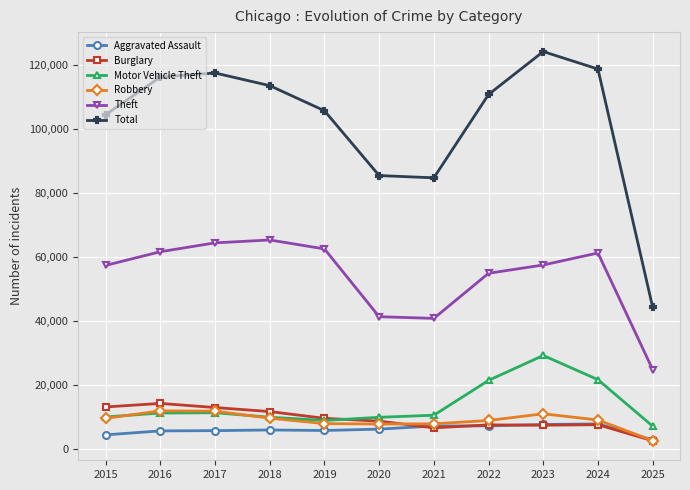

How many data points does each series have?

11